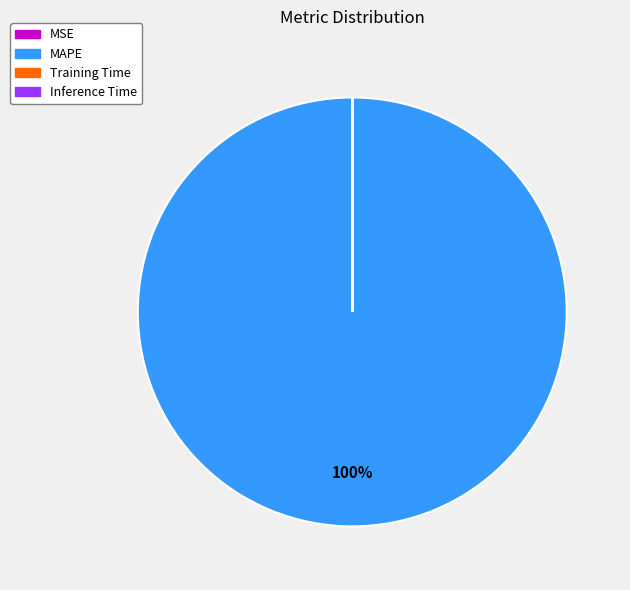

To the nearest percent, what is the average slice percentage?

25%